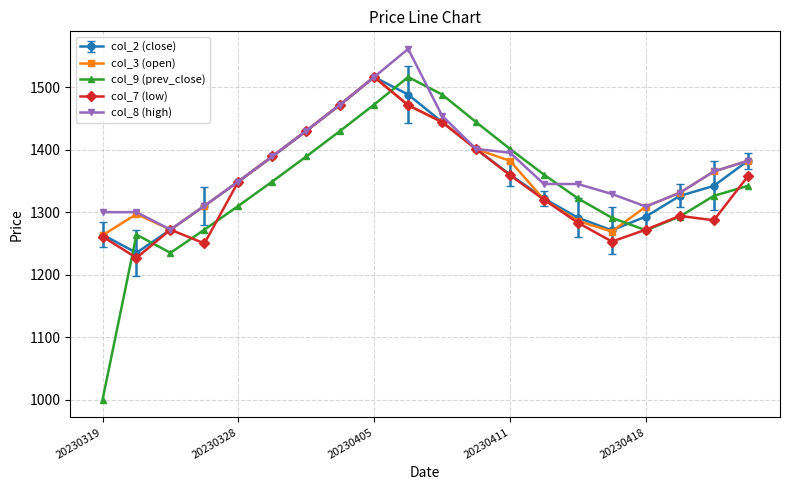

Which series has the largest range (max minus min)?

col_9 (prev_close)